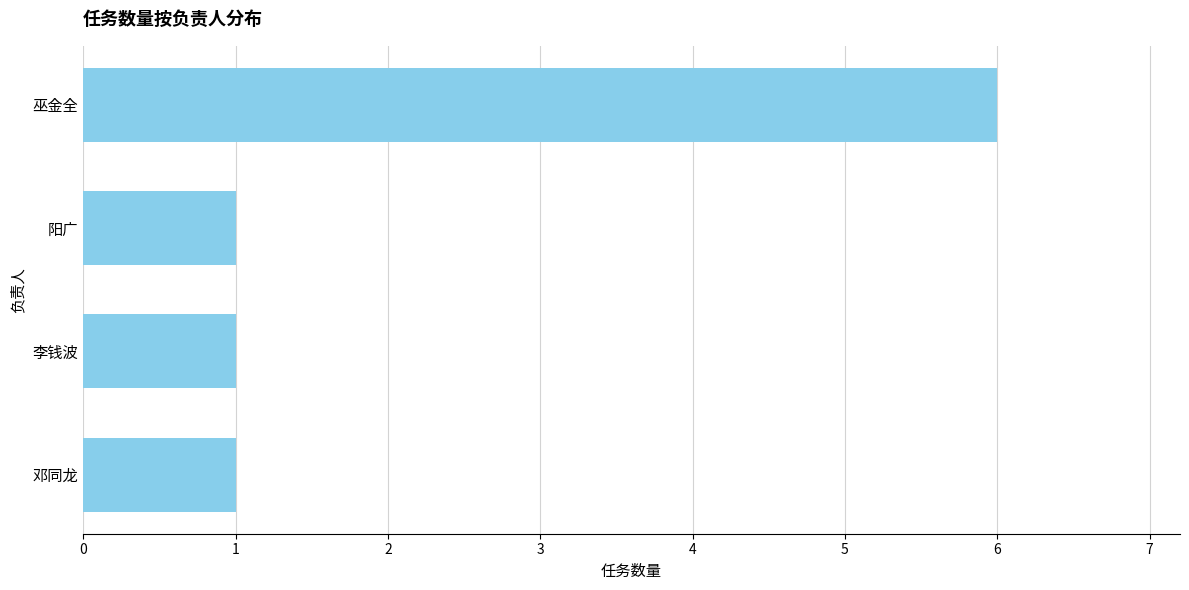

What is the smallest value displayed?

1